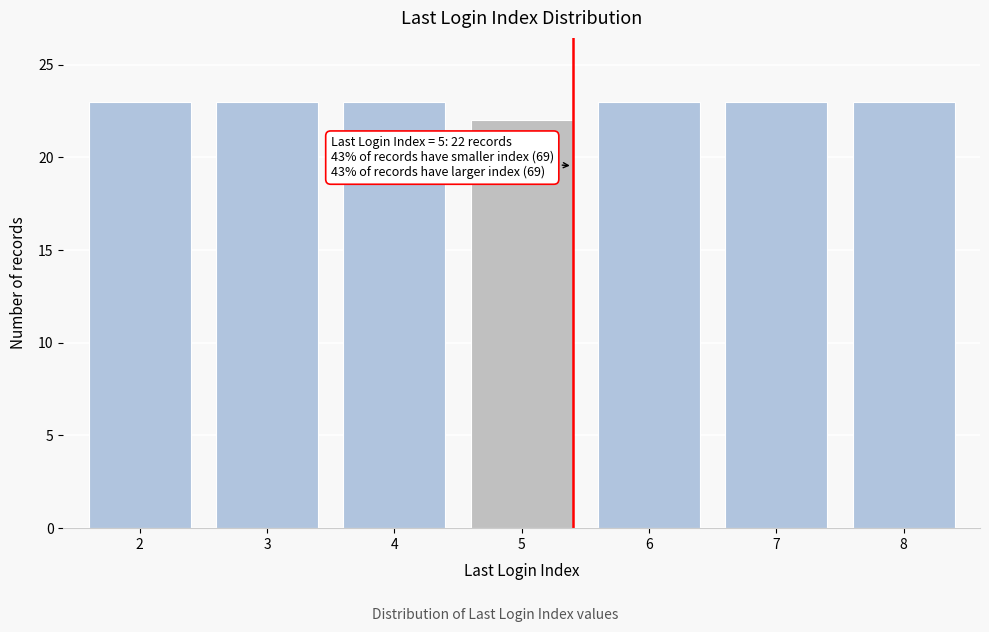

Reading left to right, extract all data points from this chart.

23	23	23	22	23	23	23